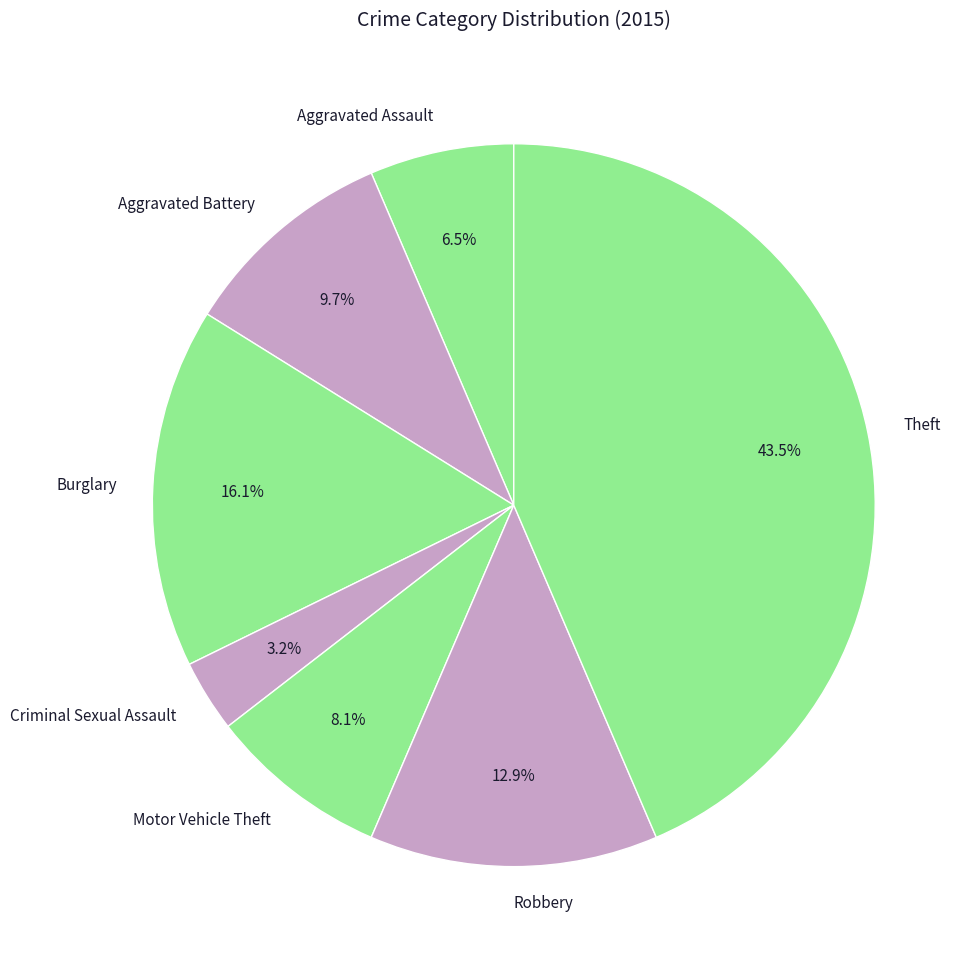

True or false: Burglary accounts for 16% of the total.

True